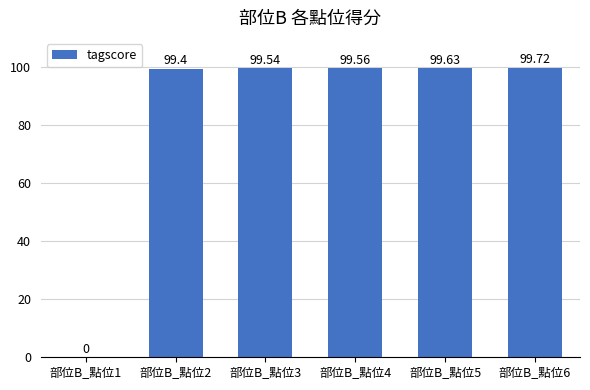

Count the number of categories in the chart.

6